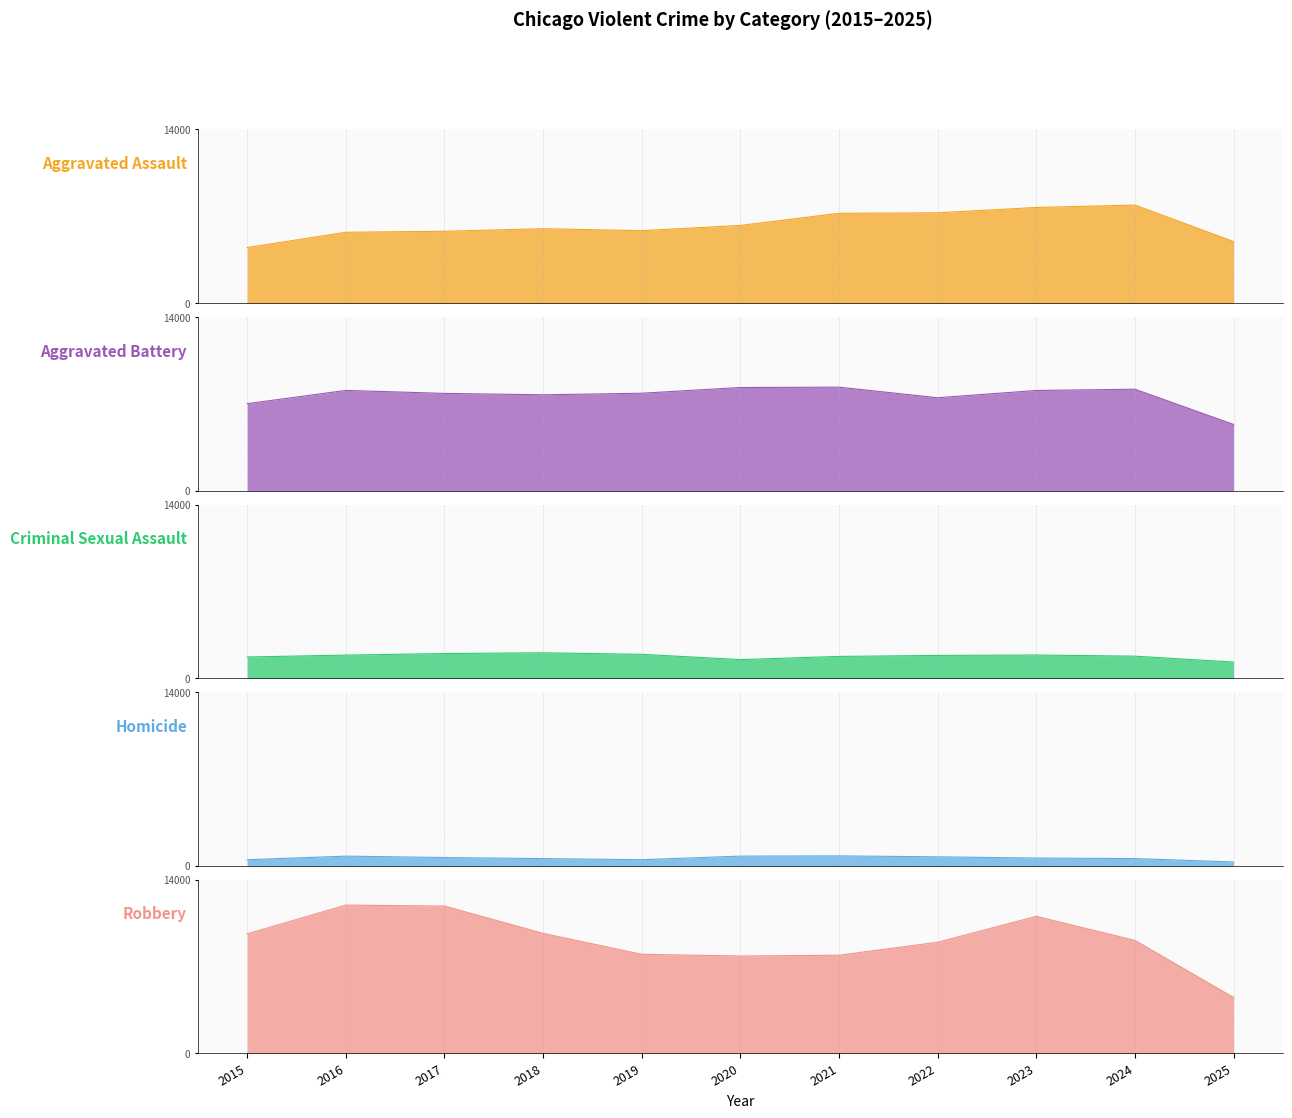

Reading right to left, extract all data points from this chart.

Aggravated Assault: 4967	7905	7712	7281	7242	6265	5841	6002	5793	5713	4480
Aggravated Battery: 5345	8183	8080	7495	8348	8320	7858	7734	7845	8085	7018
Criminal Sexual Assault: 1309	1784	1877	1844	1764	1508	1933	2057	1997	1870	1718
Homicide: 316	589	632	730	806	787	499	588	672	786	496
Robbery: 4513	9115	11052	8964	7920	7855	7995	9681	11881	11960	9638